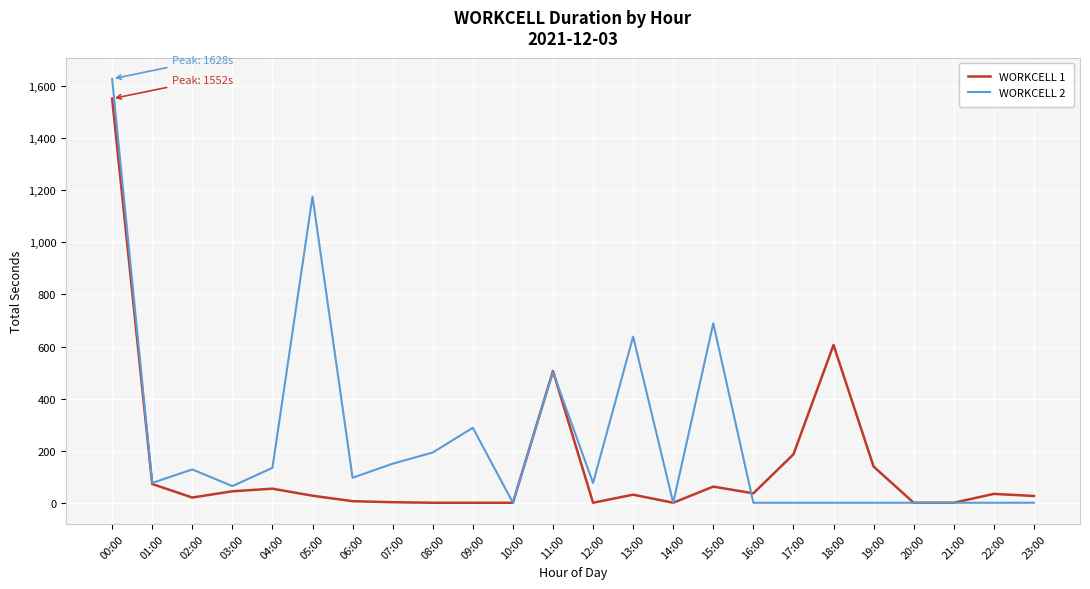

What is the difference between the WORKCELL 1 values at 14:00 and 13:00?

31